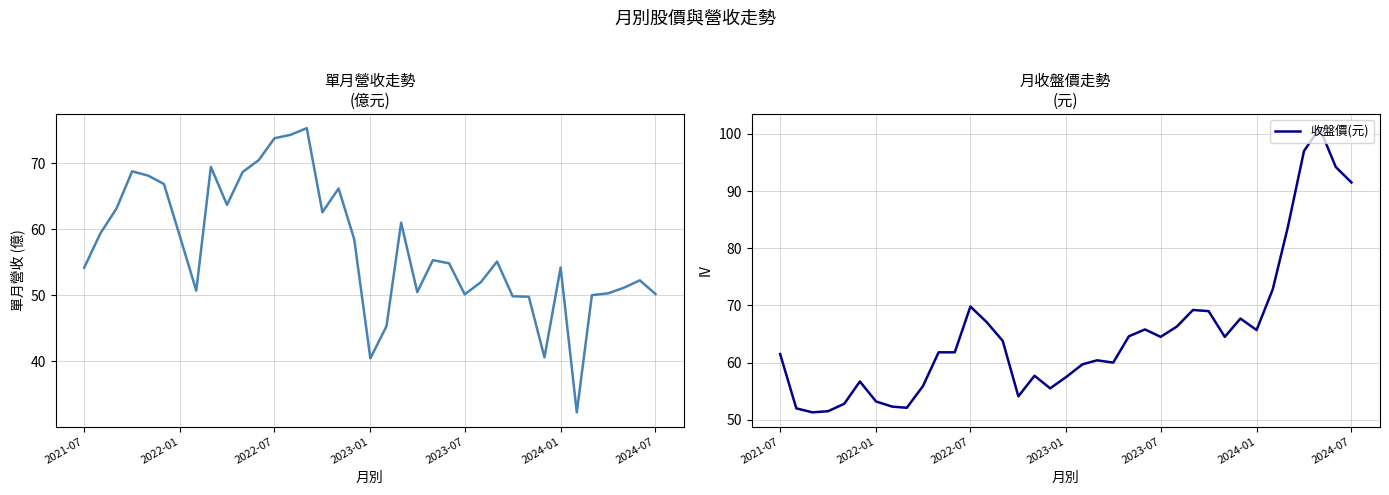

Is this an area chart (filled region under the line)?

No